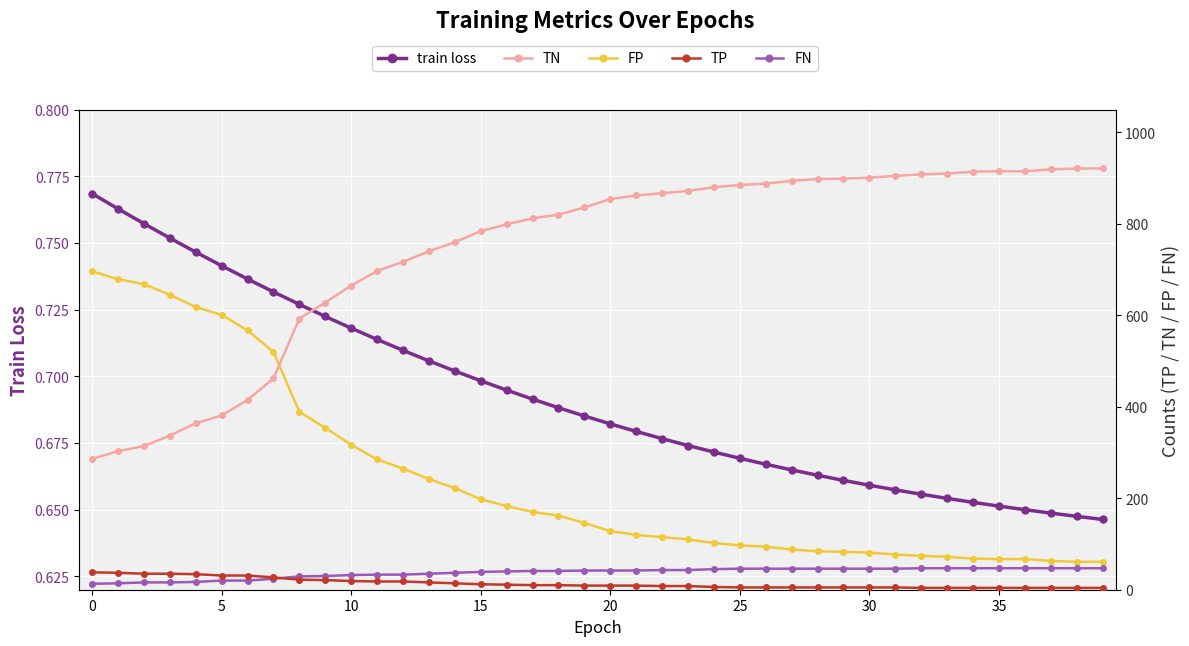

Reading left to right, extract all data points from this chart.

train loss: 0.8	0.8	0.8	0.8	0.7	0.7	0.7	0.7	0.7	0.7	0.7	0.7	0.7	0.7	0.7	0.7	0.7	0.7	0.7	0.7	0.7	0.7	0.7	0.7	0.7	0.7	0.7	0.7	0.7	0.7	0.7	0.7	0.7	0.7	0.7	0.7	0.6	0.6	0.6	0.6
TN: 286.0	303.0	314.0	337.0	364.0	381.0	415.0	462.0	593.0	628.0	665.0	697.0	717.0	740.0	760.0	784.0	799.0	812.0	820.0	836.0	854.0	862.0	867.0	872.0	880.0	885.0	888.0	894.0	898.0	899.0	901.0	905.0	908.0	910.0	914.0	915.0	915.0	919.0	921.0	921.0
FP: 696.0	679.0	668.0	645.0	618.0	601.0	567.0	520.0	389.0	354.0	317.0	285.0	265.0	242.0	222.0	198.0	183.0	170.0	162.0	146.0	128.0	120.0	115.0	110.0	102.0	97.0	94.0	88.0	84.0	83.0	81.0	77.0	74.0	72.0	68.0	67.0	67.0	63.0	61.0	61.0
TP: 38.0	37.0	35.0	35.0	34.0	31.0	31.0	27.0	22.0	21.0	19.0	18.0	18.0	16.0	14.0	12.0	11.0	10.0	10.0	9.0	9.0	9.0	8.0	8.0	6.0	5.0	5.0	5.0	5.0	5.0	5.0	5.0	4.0	4.0	4.0	4.0	4.0	4.0	4.0	4.0
FN: 13.0	14.0	16.0	16.0	17.0	20.0	20.0	24.0	29.0	30.0	32.0	33.0	33.0	35.0	37.0	39.0	40.0	41.0	41.0	42.0	42.0	42.0	43.0	43.0	45.0	46.0	46.0	46.0	46.0	46.0	46.0	46.0	47.0	47.0	47.0	47.0	47.0	47.0	47.0	47.0